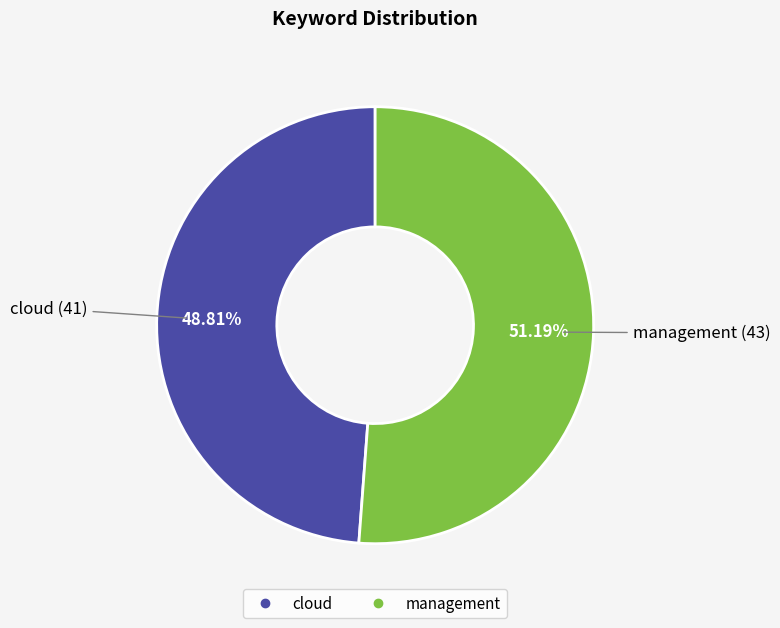

To the nearest percent, what percentage of the pie is cloud?

49%